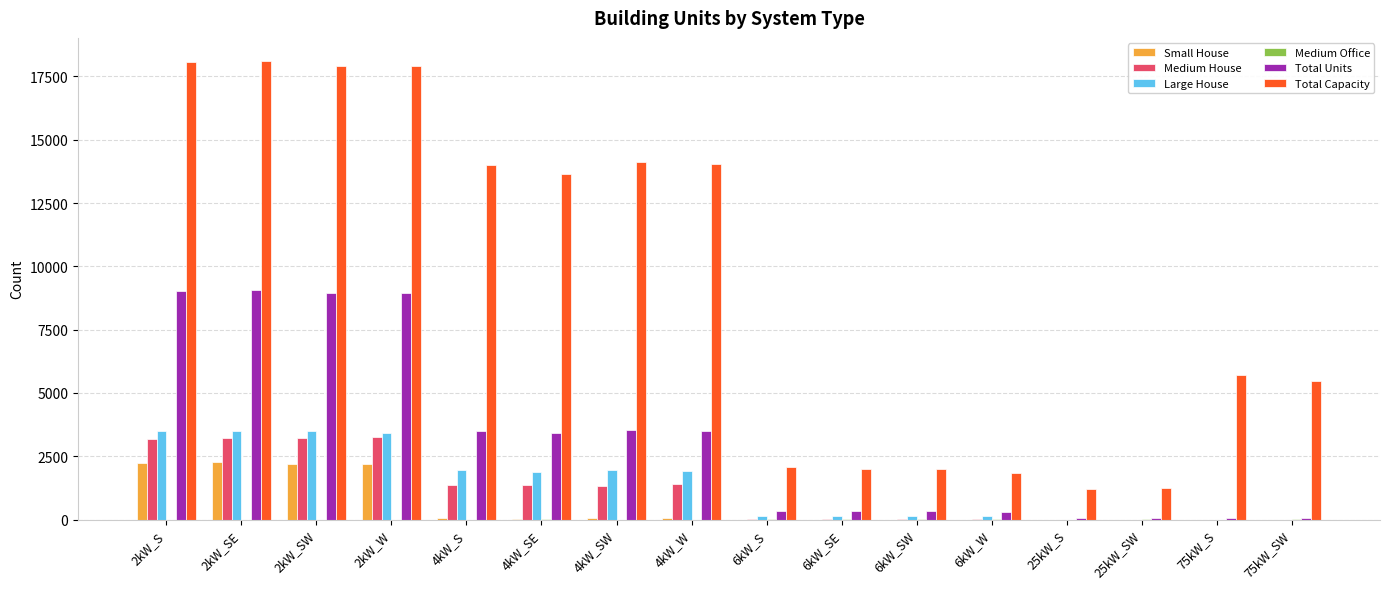

What is the highest value of the Medium House series?

3270